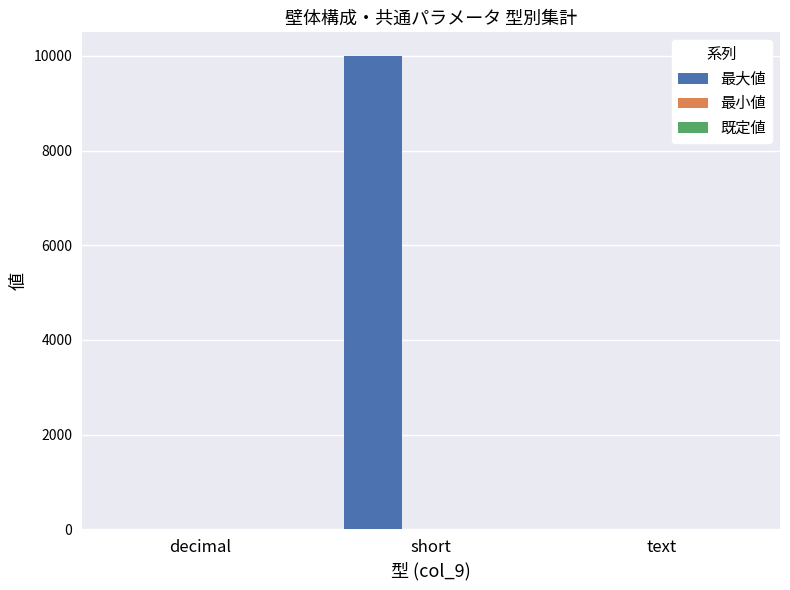

How many series are shown in this chart?

3